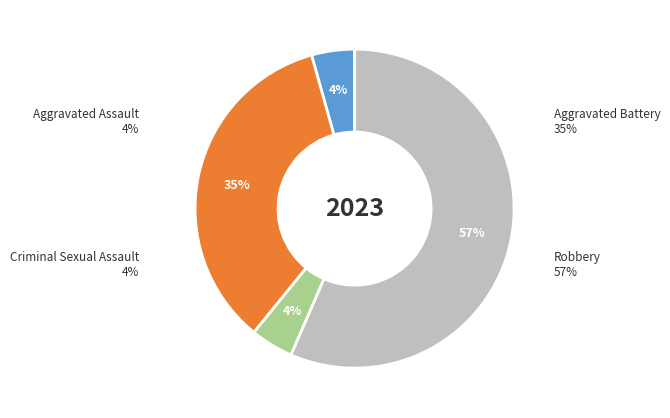

To the nearest percent, what is the average slice percentage?

25%